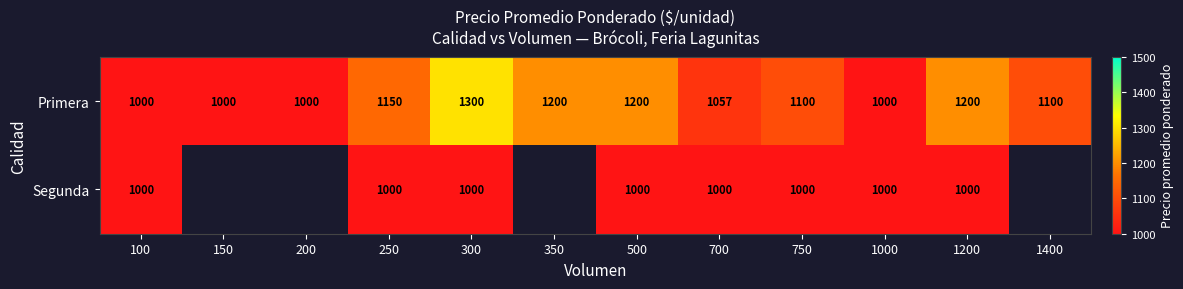

Is it true that Segunda equals 1788 at 500?

False